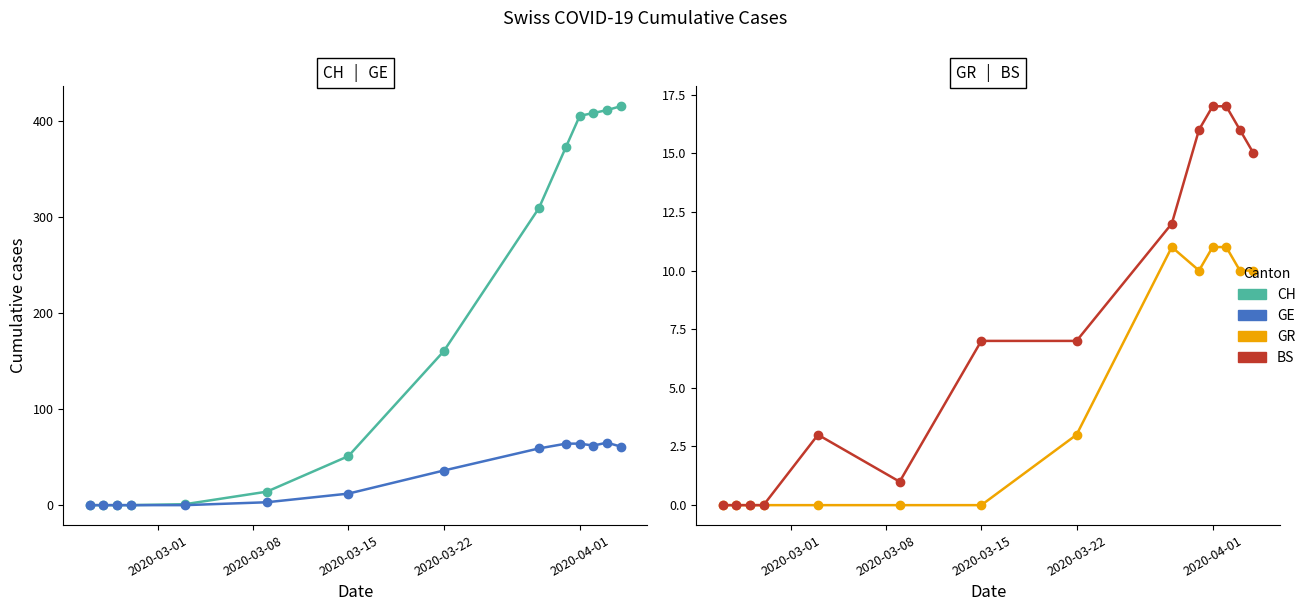

In GR, how many points are higher than both neighbors (excluding endpoints)?

1